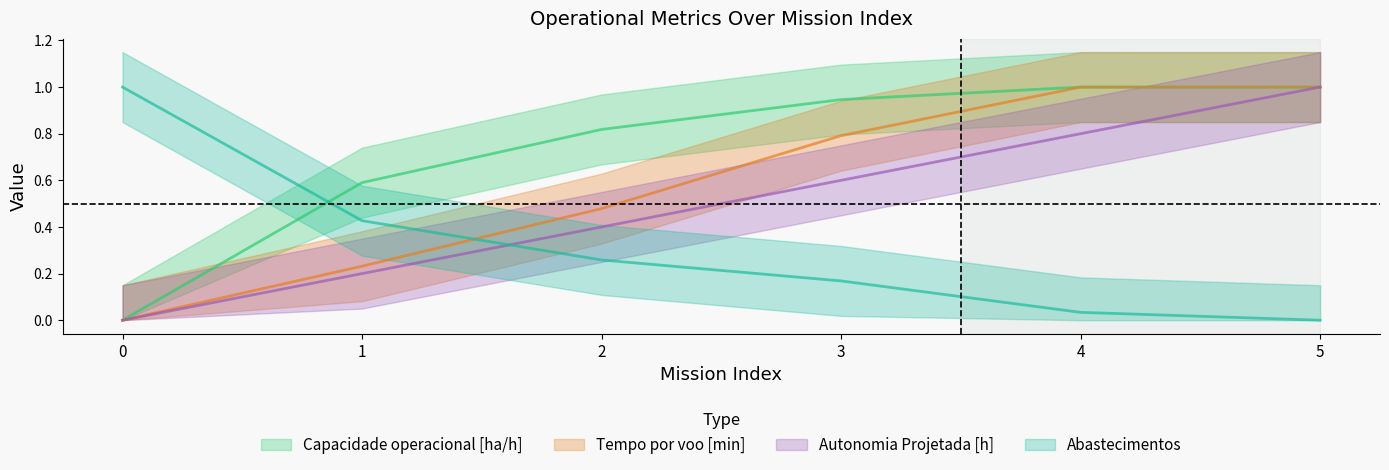

Reading left to right, transcribe all the data shown in this chart.

Capacidade operacional [ha/h]: 0=0.0	1=0.6	2=0.8	3=0.9	4=1.0	5=1.0
Tempo por voo [min]: 0=0.0	1=0.2	2=0.5	3=0.8	4=1.0	5=1.0
Autonomia Projetada [h]: 0=0.0	1=0.2	2=0.4	3=0.6	4=0.8	5=1.0
Abastecimentos: 0=1.0	1=0.4	2=0.3	3=0.2	4=0.0	5=0.0